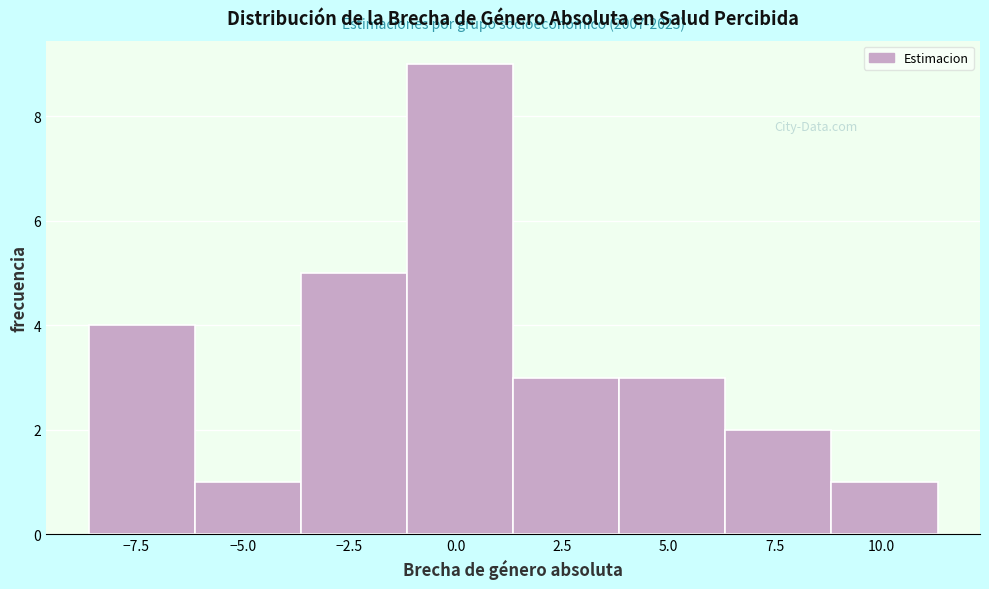

Which range on the x-axis has the tallest bar?

-1.0 to 1.5